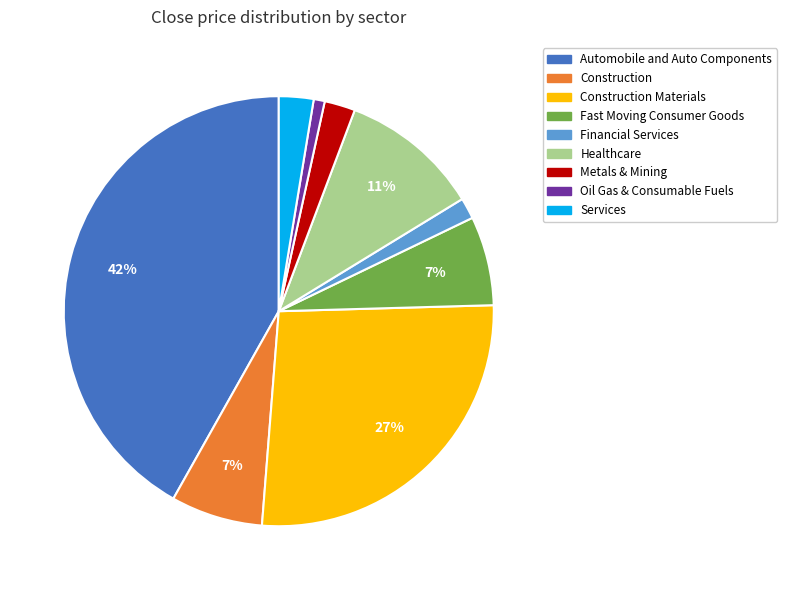

To the nearest percent, what is the average slice percentage?

11%